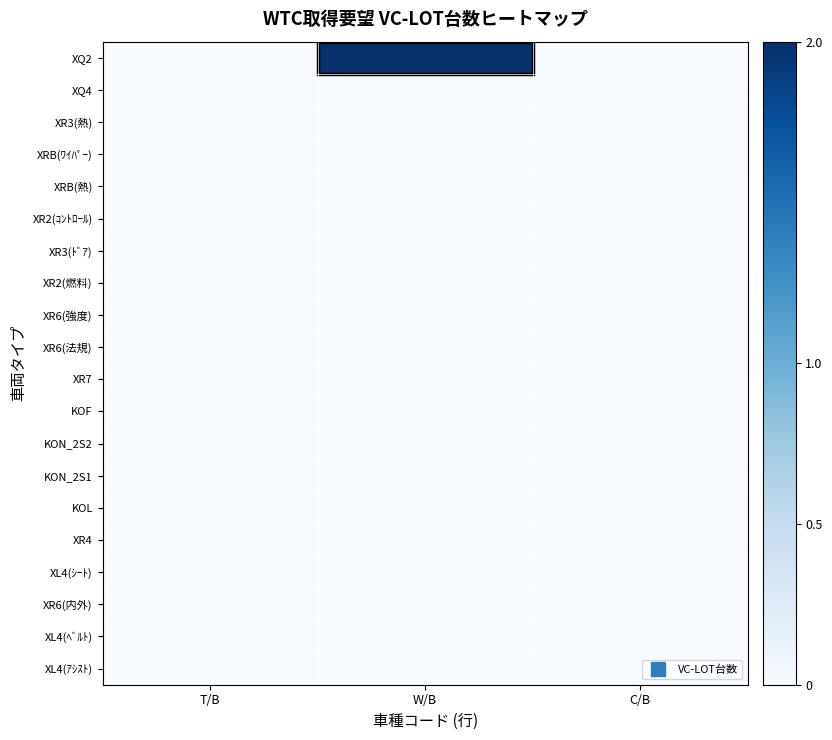

Rank the series by their maximum value, from lowest to highest.

XQ4, XR3(熱), XRB(ﾜｲﾊﾟｰ), XRB(熱), XR2(ｺﾝﾄﾛｰﾙ), XR3(ﾄﾞｱ), XR2(燃料), XR6(強度), XR6(法規), XR7, KOF, KON_2S2, KON_2S1, KOL, XR4, XL4(ｼｰﾄ), XR6(内外), XL4(ﾍﾞﾙﾄ), XL4(ｱｼｽﾄ), XQ2